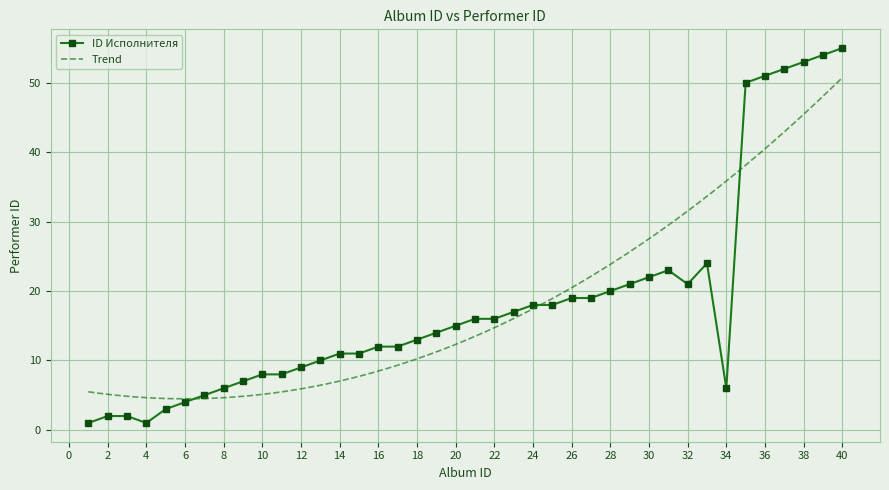

What is the value of the 23rd point from the left?

17